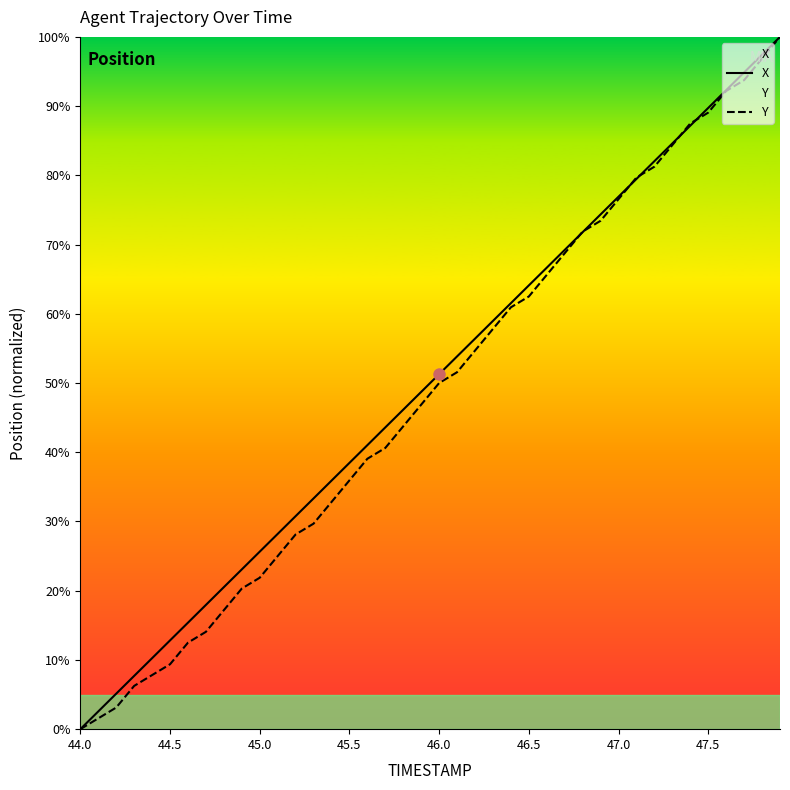

What is the approximate value of X at 47.5?

89.7